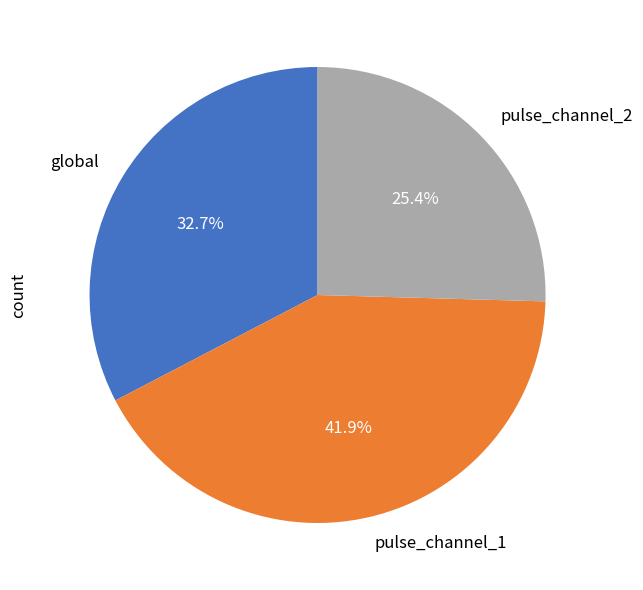

Which slice is the largest?

pulse_channel_1